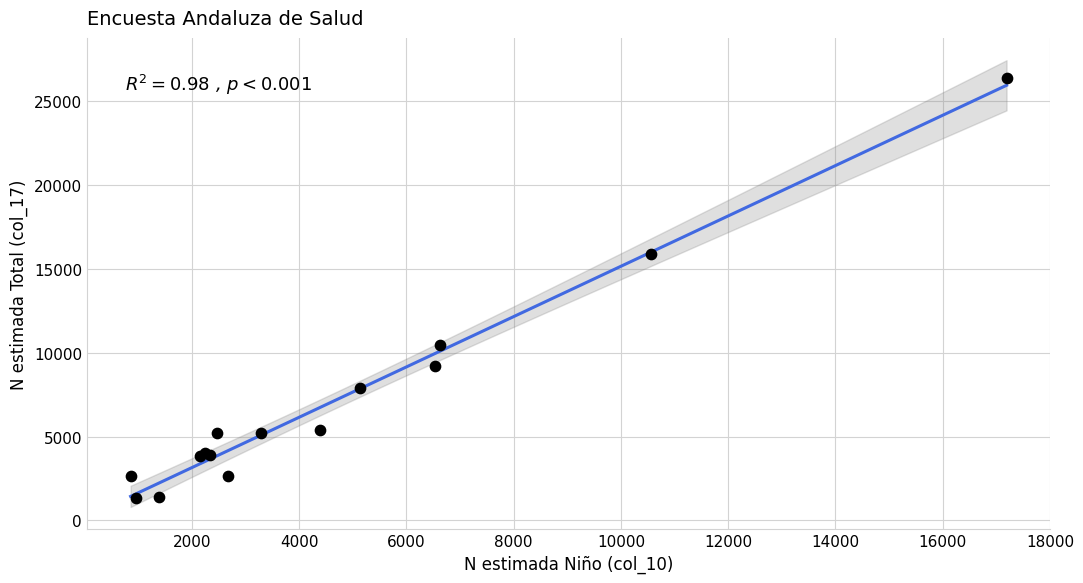

What Y value in the scatter plot is closest to 13838?

15892